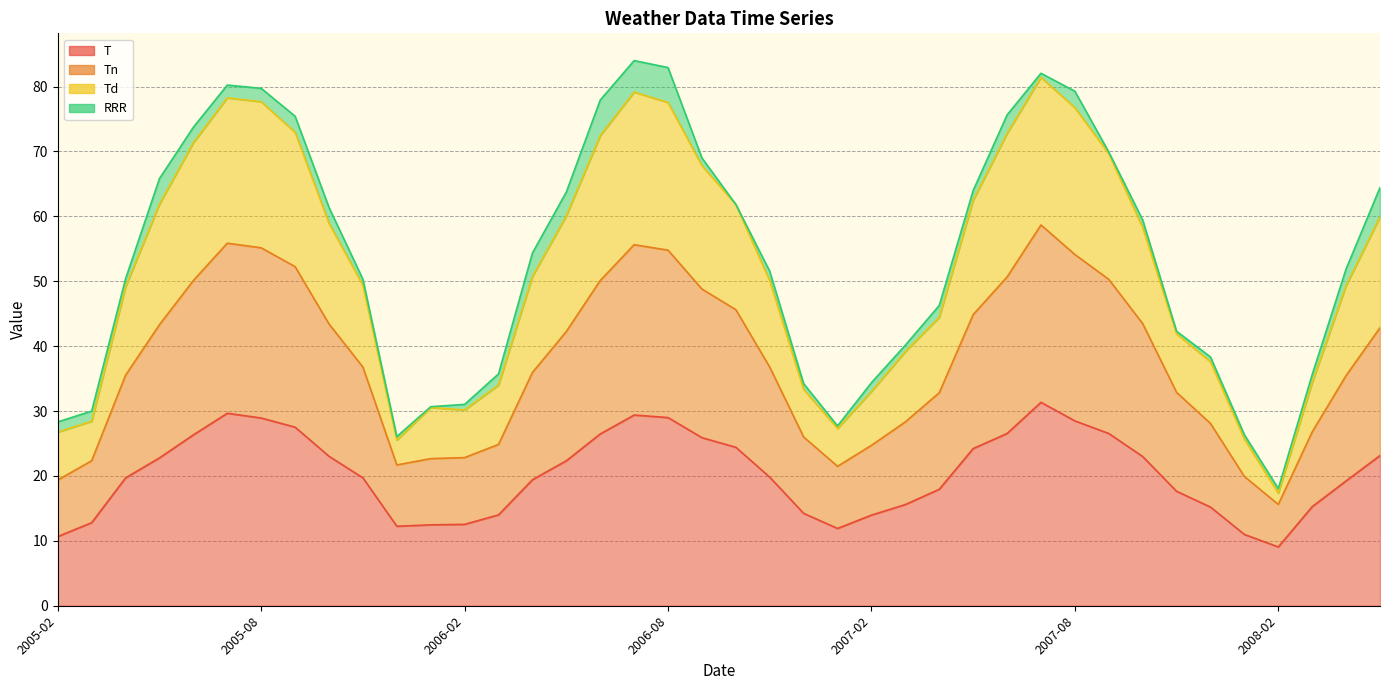

List the labels in order of T value, smallest first.

2008-02, 2005-02, 2008-01, 2007-01, 2005-12, 2006-01, 2006-02, 2005-03, 2007-02, 2006-03, 2006-12, 2007-12, 2008-03, 2007-03, 2007-11, 2007-04, 2008-04, 2006-04, 2005-04, 2005-11, 2006-11, 2006-05, 2005-05, 2007-10, 2005-10, 2008-05, 2007-05, 2006-10, 2006-09, 2005-06, 2006-06, 2007-06, 2007-09, 2005-09, 2007-08, 2005-08, 2006-08, 2006-07, 2005-07, 2007-07